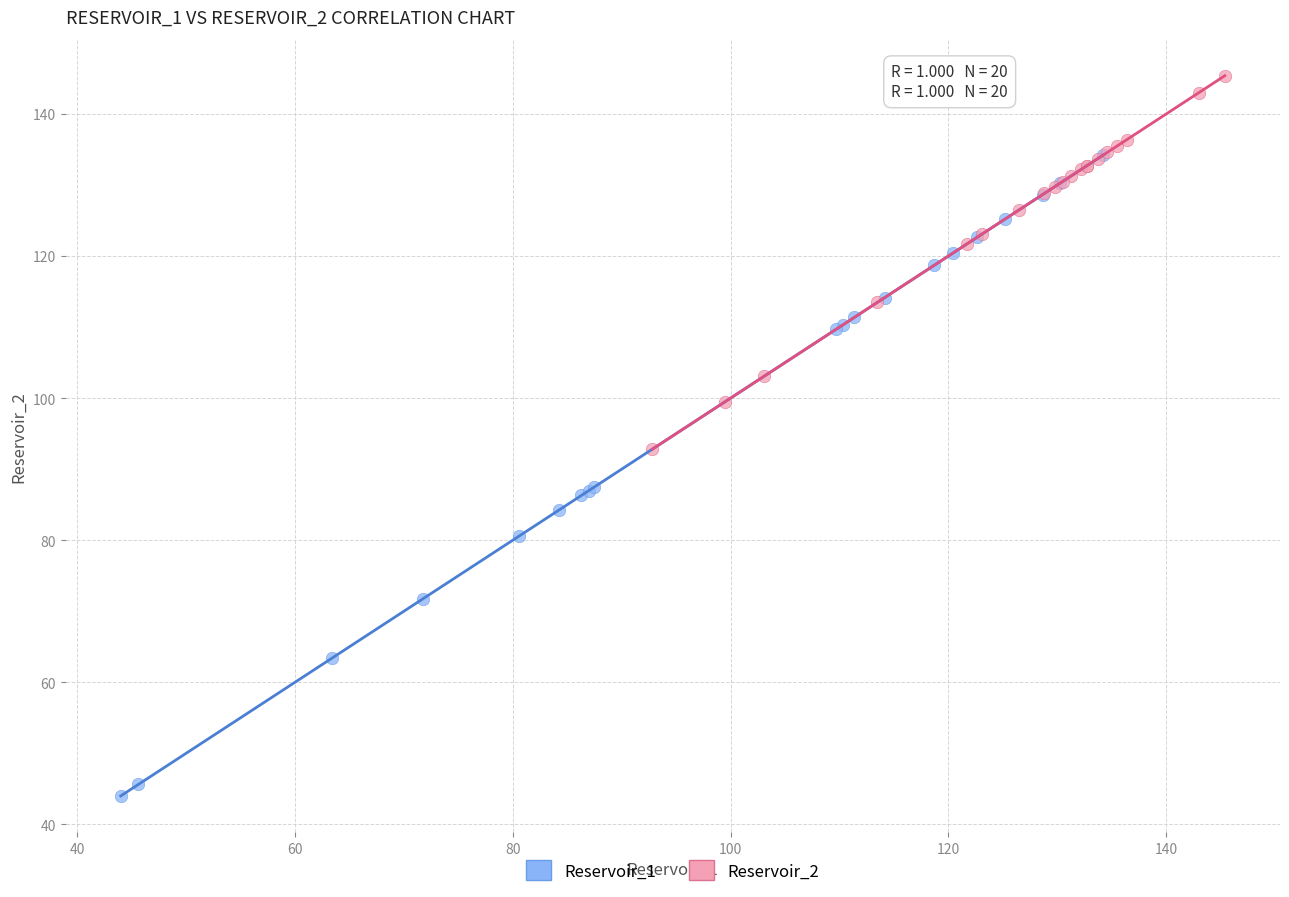

Which series contains the highest Y value?

Reservoir_2